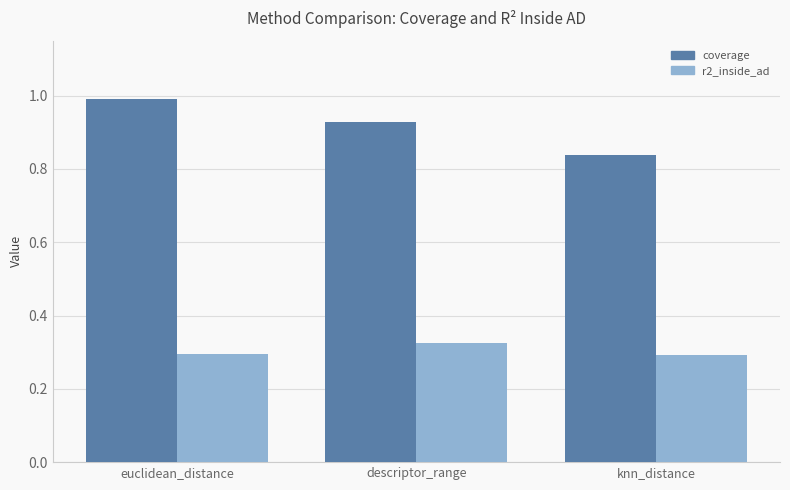

At which category is the sum across all series the highest?

euclidean_distance